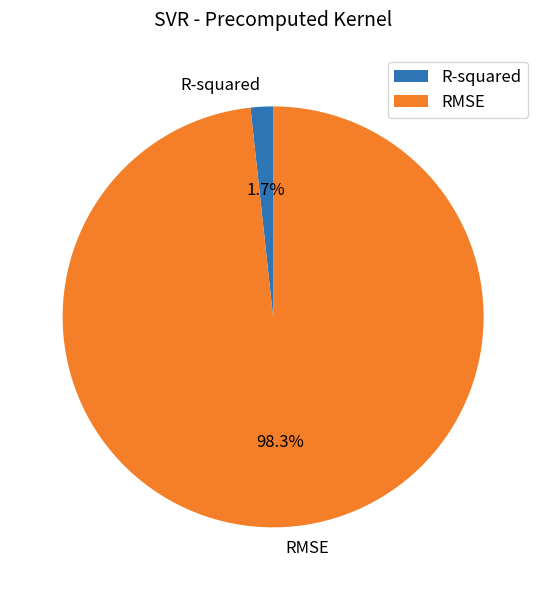

Which slice is the largest?

RMSE